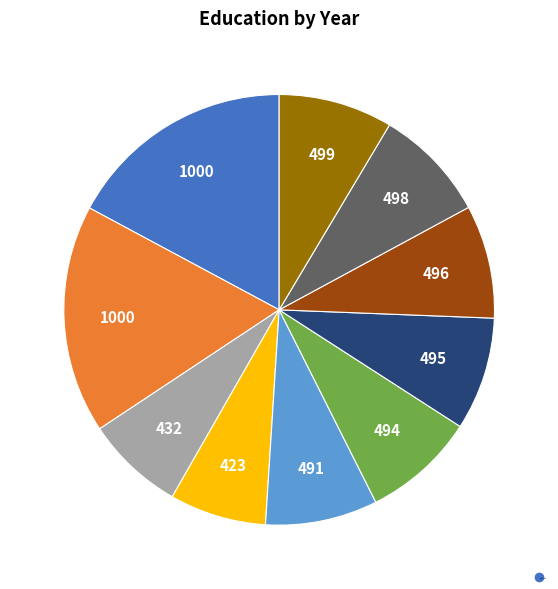

Is there any slice that represents more than half of the pie?

No